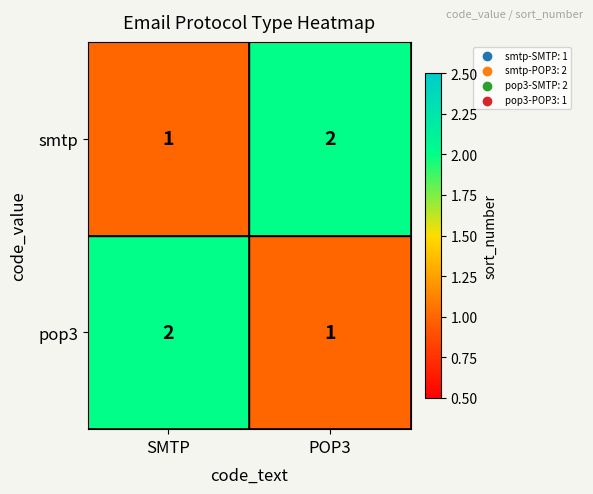

Rank the series at SMTP from highest to lowest value.

pop3, smtp